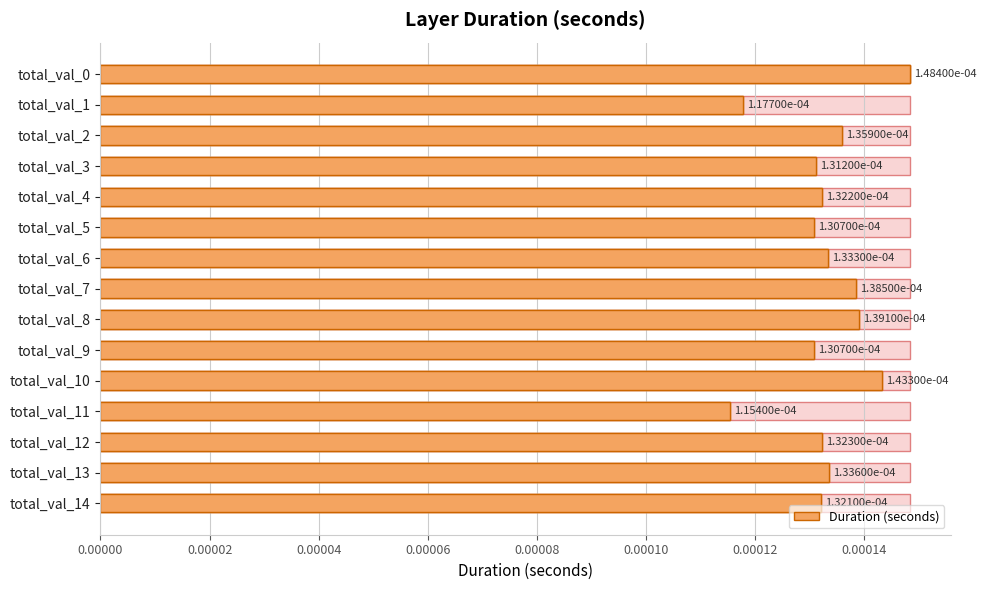

Where is the data nearest to the value 0?

total_val_11